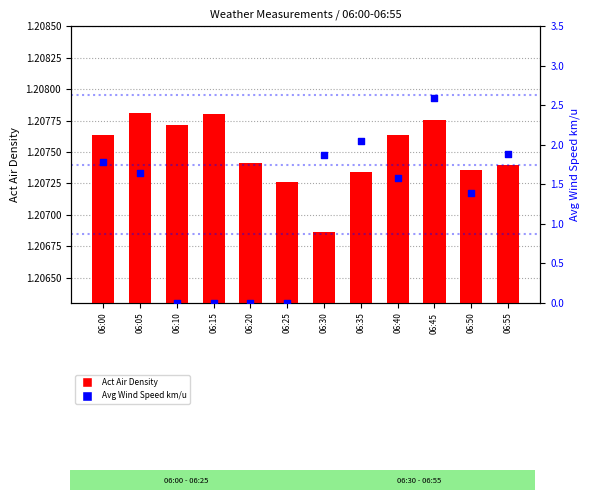

What are all the series names shown in the legend?

Act Air Density, Avg Wind Speed km/u